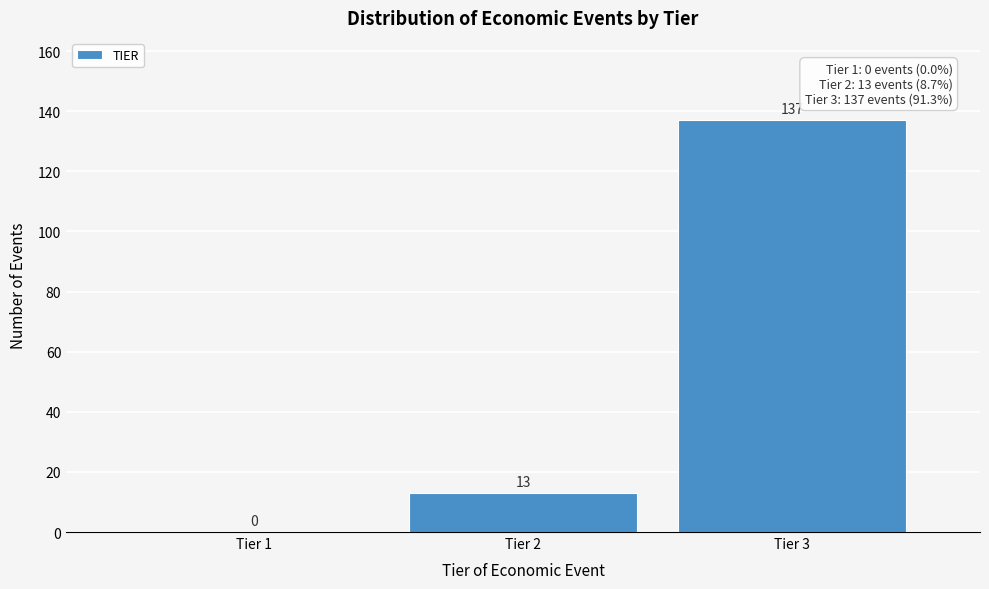

Reading left to right, what are all the values shown in this chart?

Tier 1=0	Tier 2=13	Tier 3=137